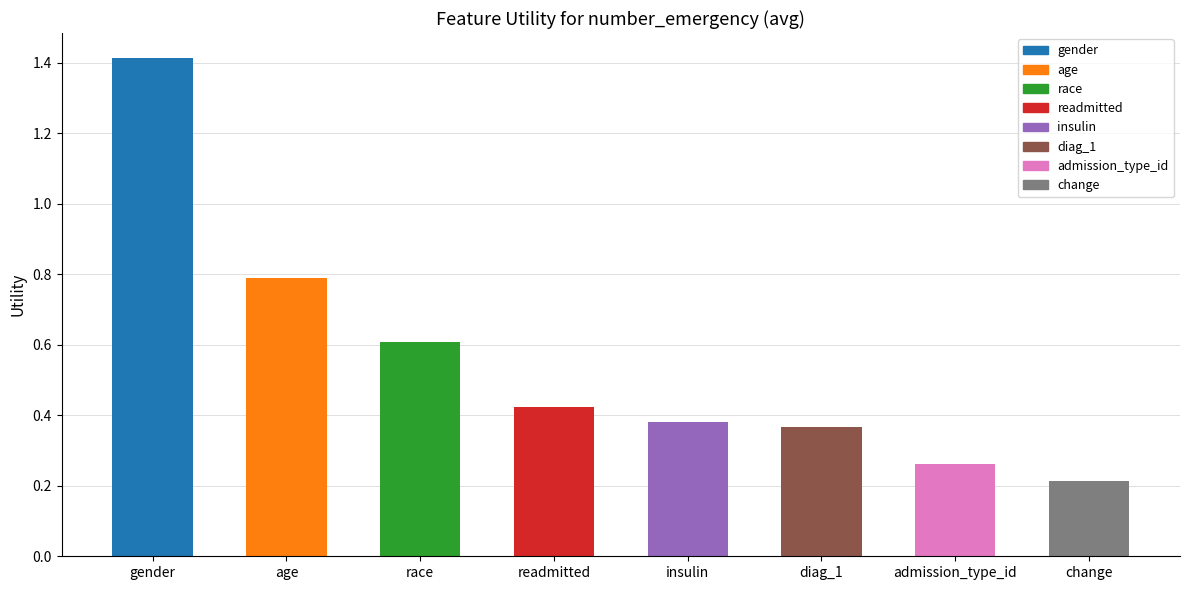

What is the difference between the maximum and minimum values?

1.2